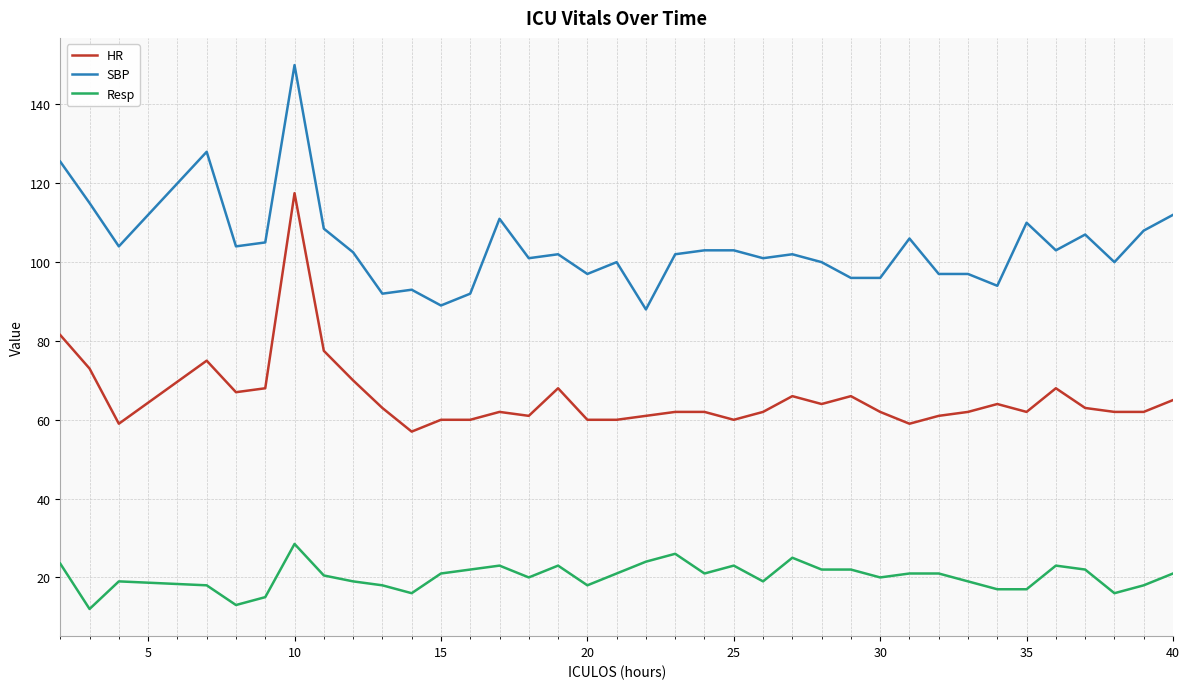

True or false: SBP and HR cross at least once.

False